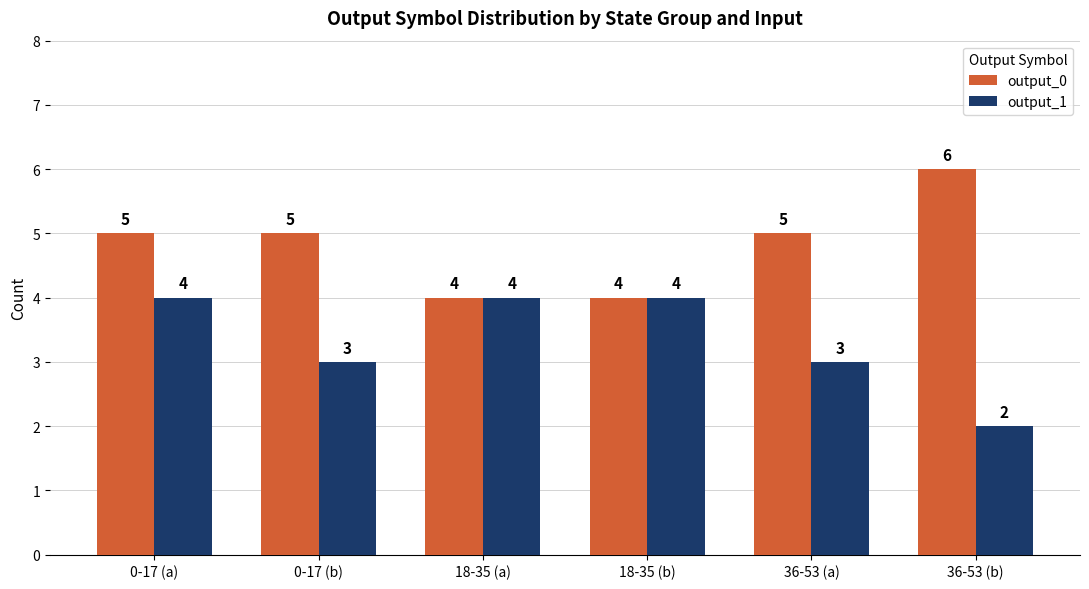

List the series in order of their overall mean, highest first.

output_0, output_1